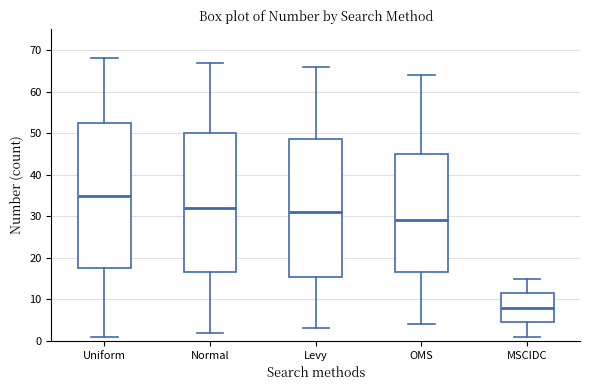

Reading left to right, read every box against the y-axis: the position of its median line, the range the box covers, and the ends of its whiskers. The values are not printed on the chart, so give them approximately, as read against the axis.

Uniform: median 35, box 18 to 53, whiskers 1 to 68
Normal: median 32, box 17 to 50, whiskers 2 to 67
Levy: median 31, box 16 to 49, whiskers 3 to 66
OMS: median 29, box 17 to 45, whiskers 4 to 64
MSCIDC: median 8, box 5 to 12, whiskers 1 to 15